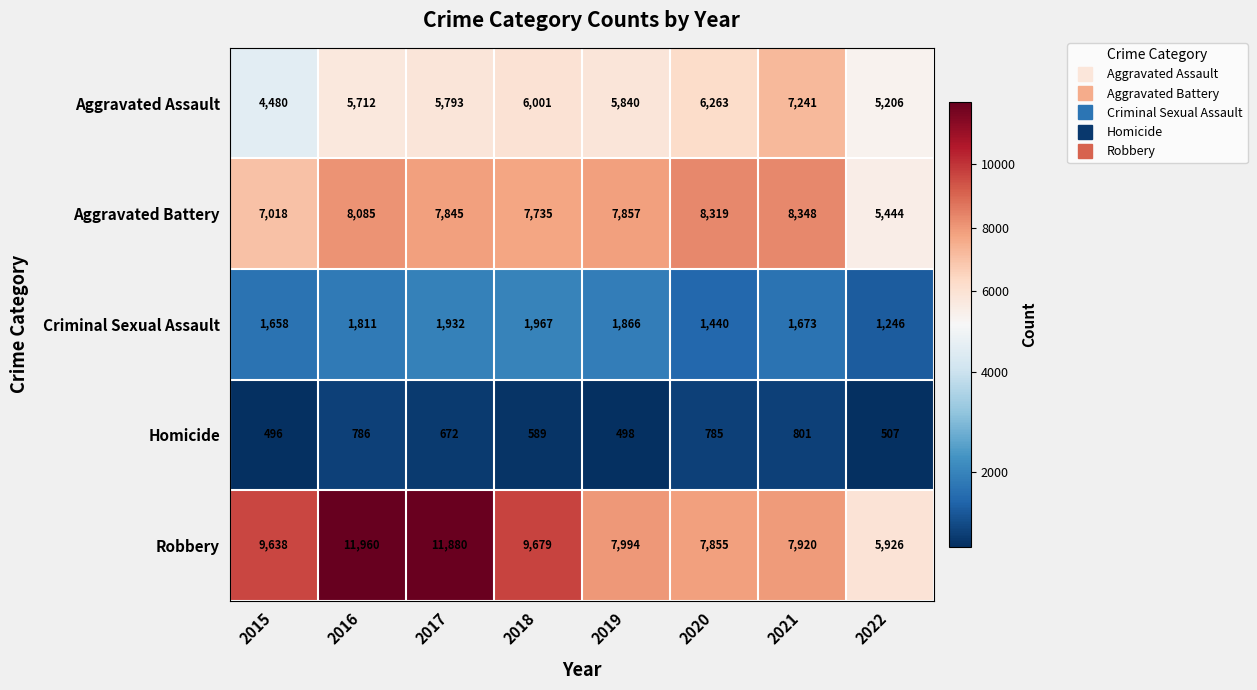

What is the maximum value shown in the chart?

11960